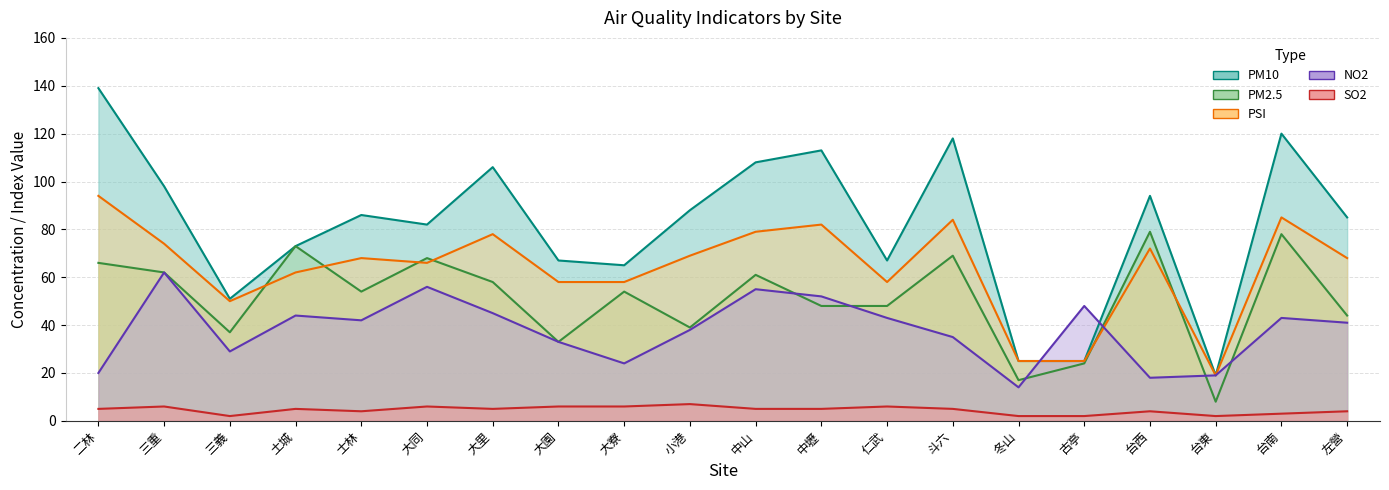

At how many categories does at least one series exceed 46?

18